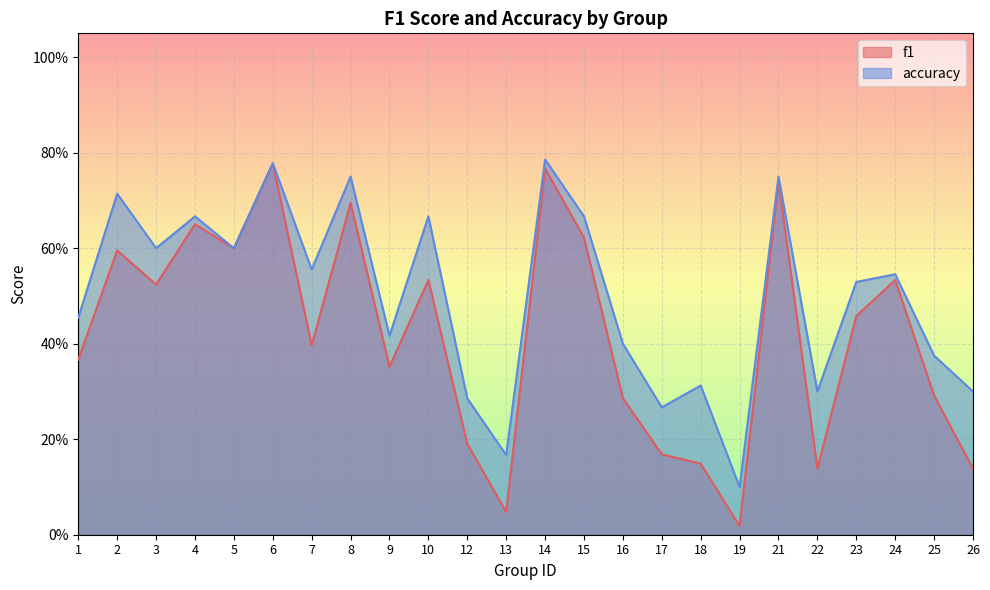

Which series has the widest spread of values?

f1